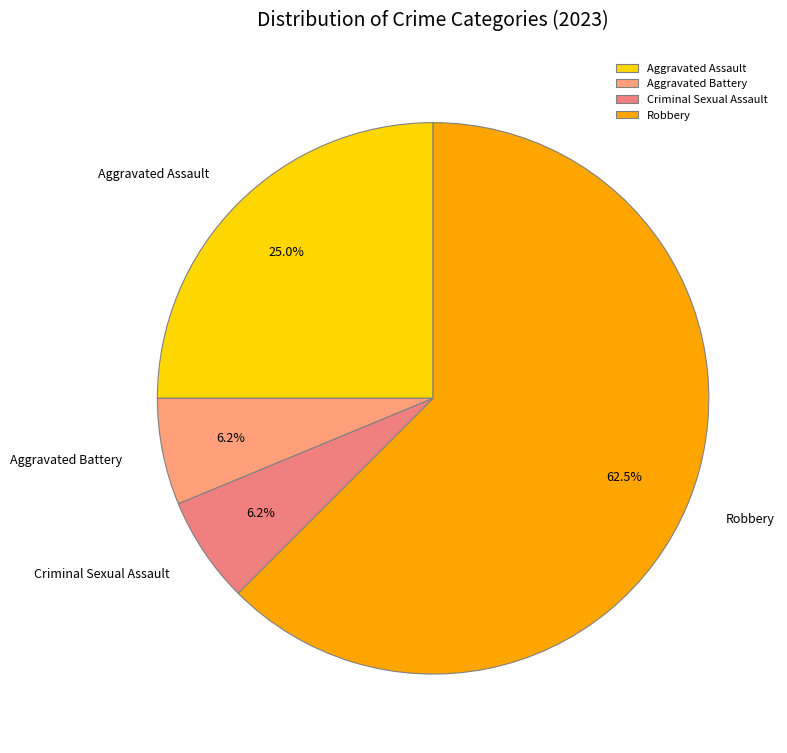

Which category has the biggest portion of the pie?

Robbery